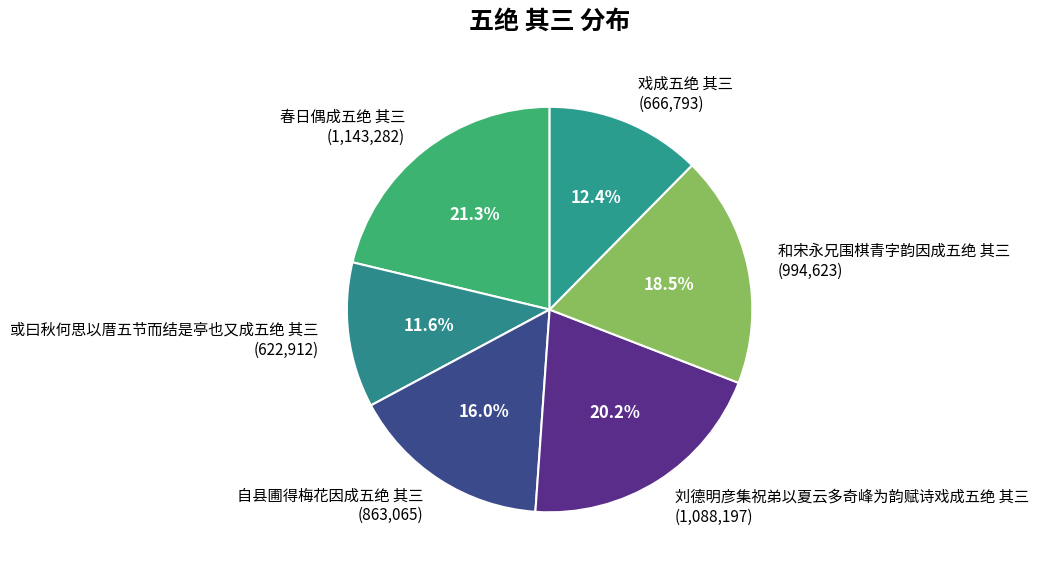

To the nearest percent, what percentage of the pie is 刘德明彦集祝弟以夏云多奇峰为韵赋诗戏成五绝 其三?

20%